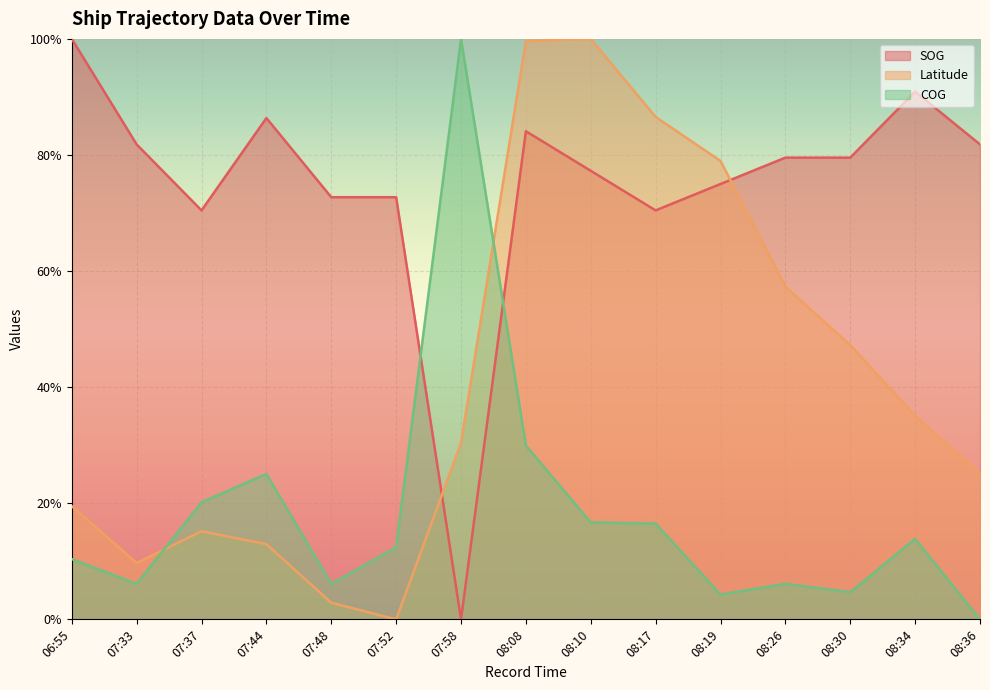

What is the sum of the Latitude values at 07:48 and 08:10?

1.0